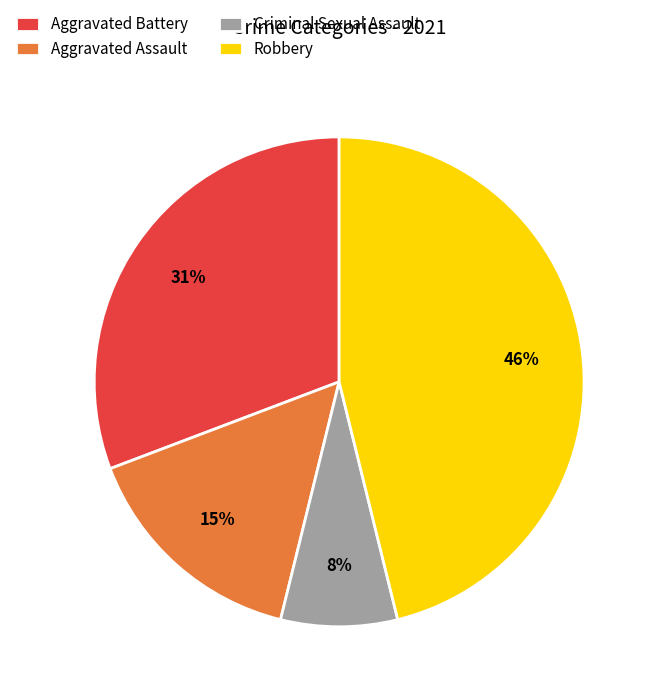

Which category has the biggest portion of the pie?

Robbery